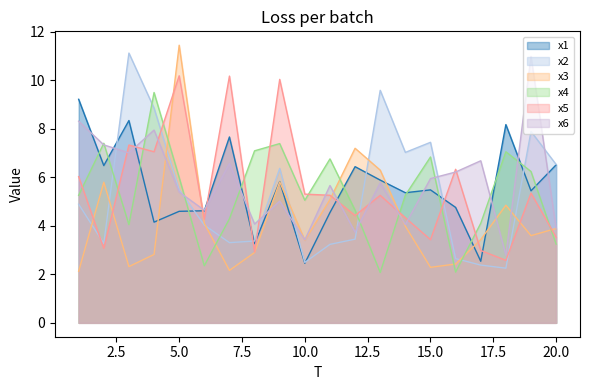

Does the chart have visible grid lines?

No